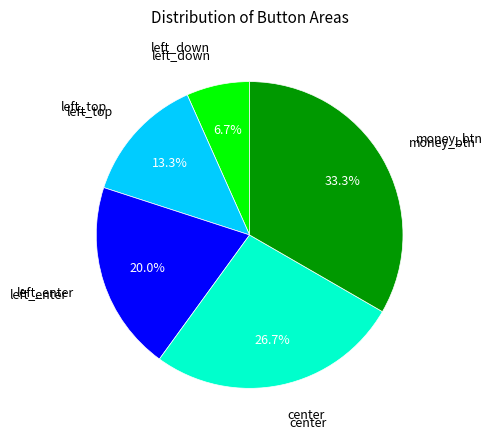

Is there any slice that represents more than half of the pie?

No